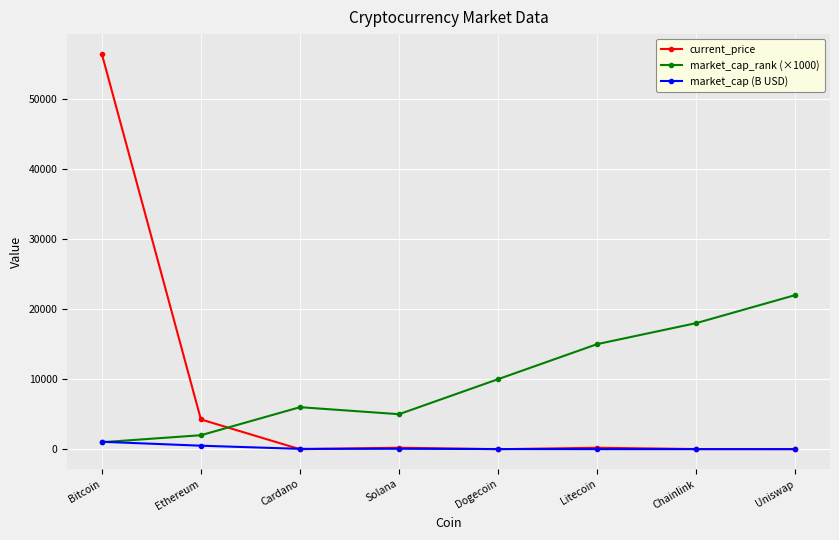

Which series has the widest spread of values?

current_price